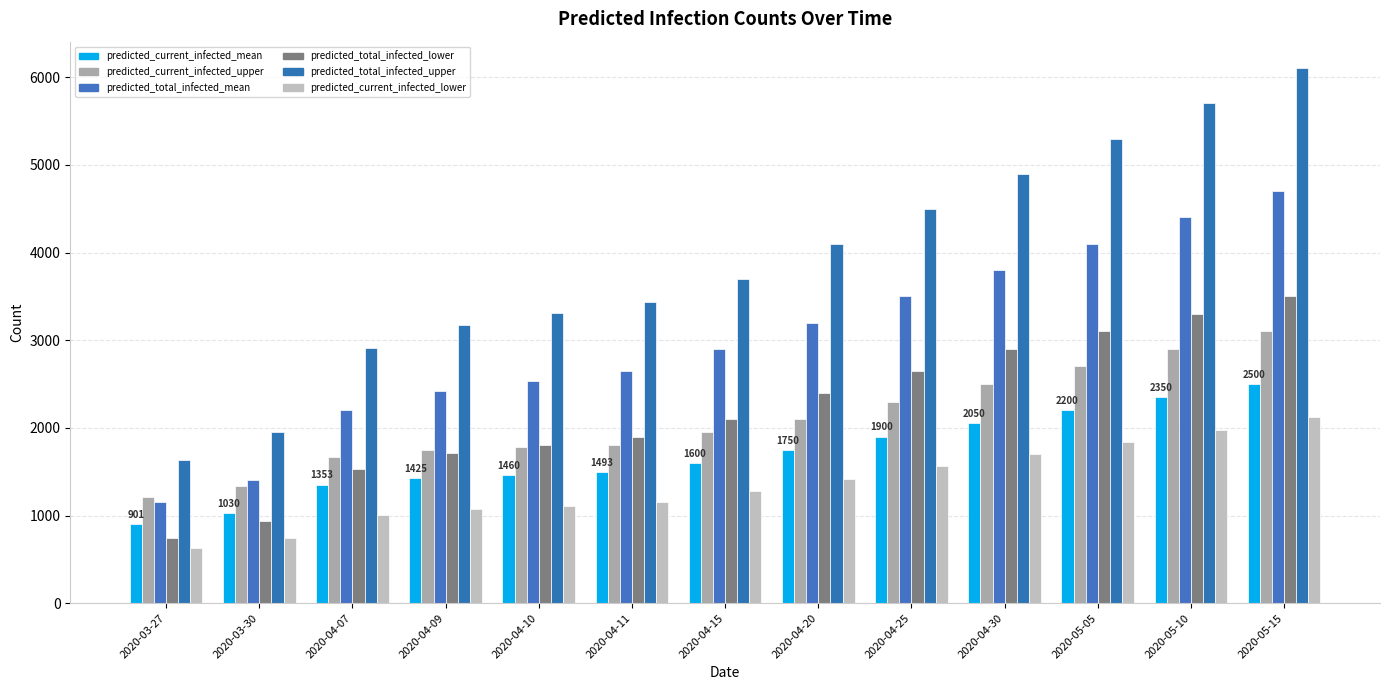

How many bars are there in each group?

6